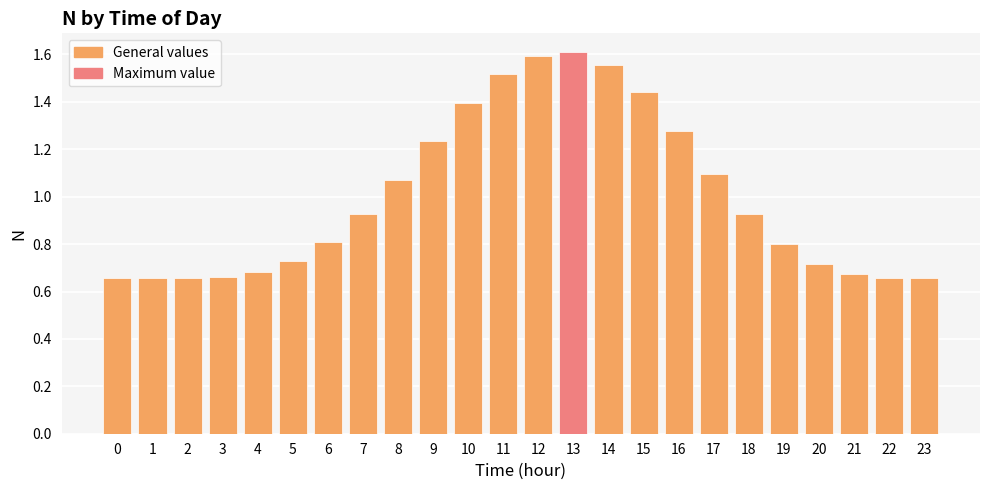

True or false: the data shows 1.1 at 1.

False